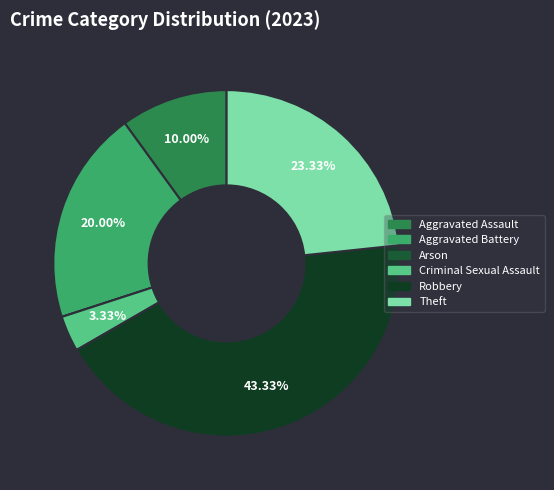

How many segments does this pie chart have?

6